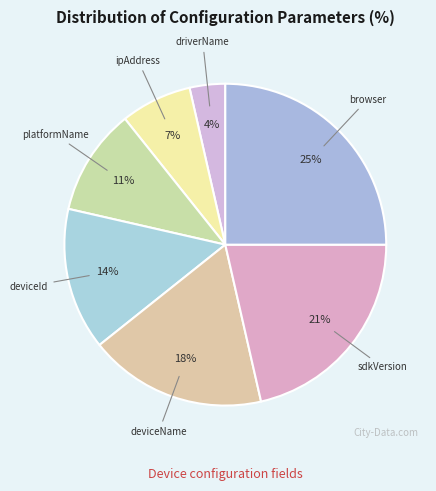

How many slices are in this pie chart?

7